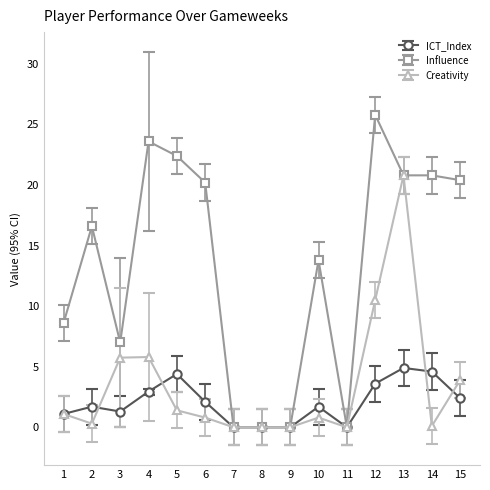

Which series has the largest total across all categories?

Influence